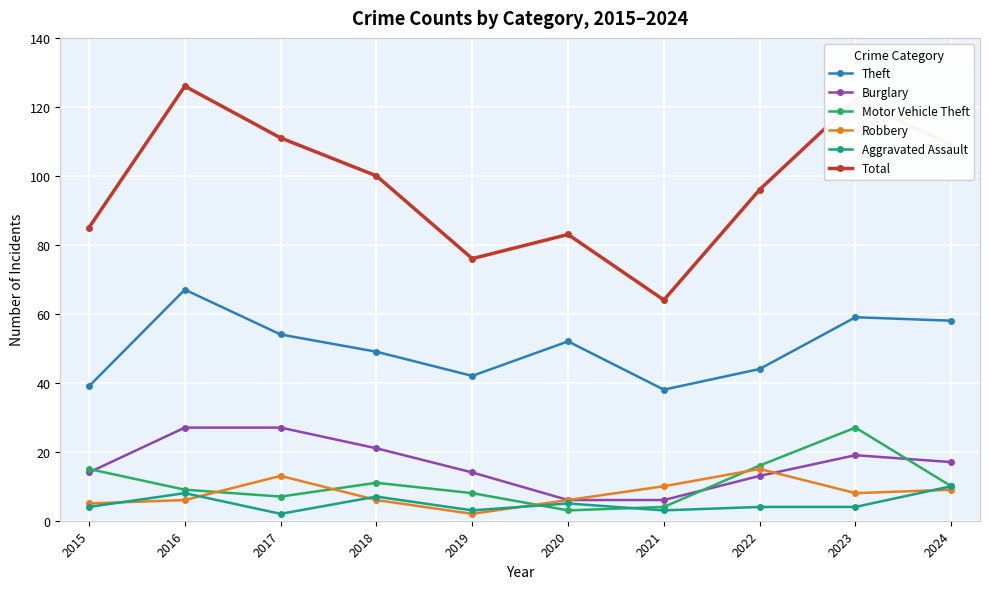

How many lines are shown in the chart?

6